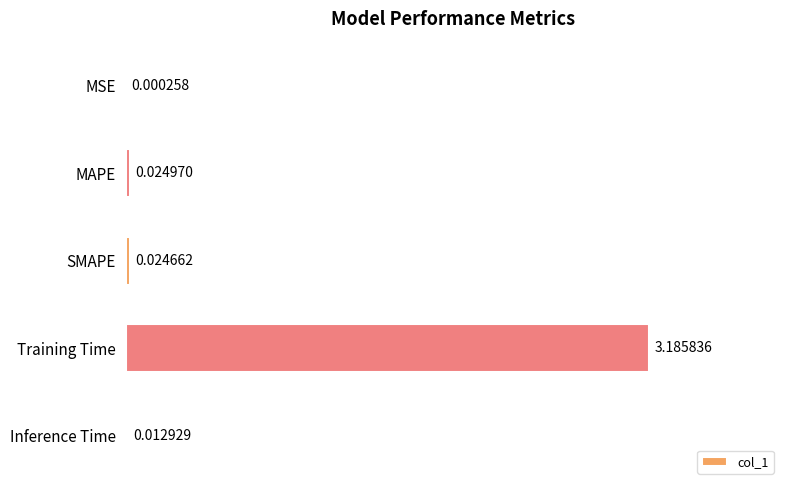

What is the sum of all values?

3.2